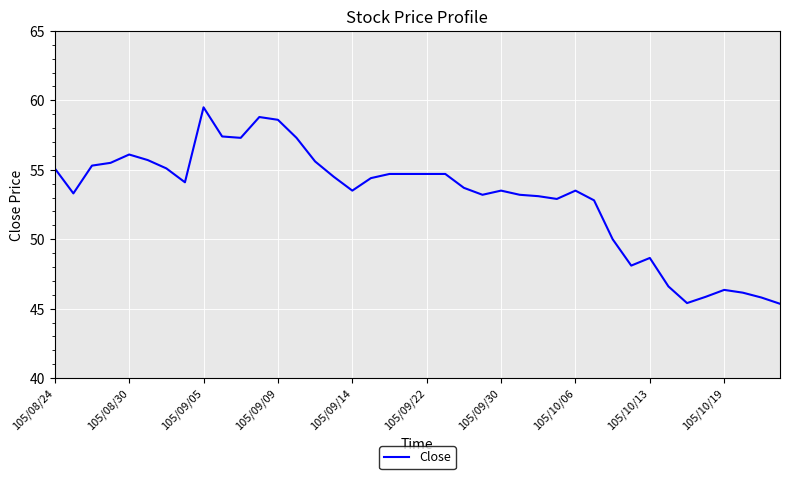

What is the smallest value displayed?

45.4